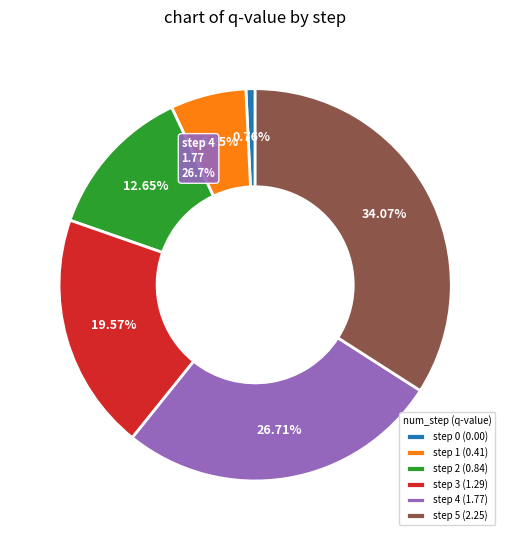

Which has a higher value, step 3 or step 2?

step 3